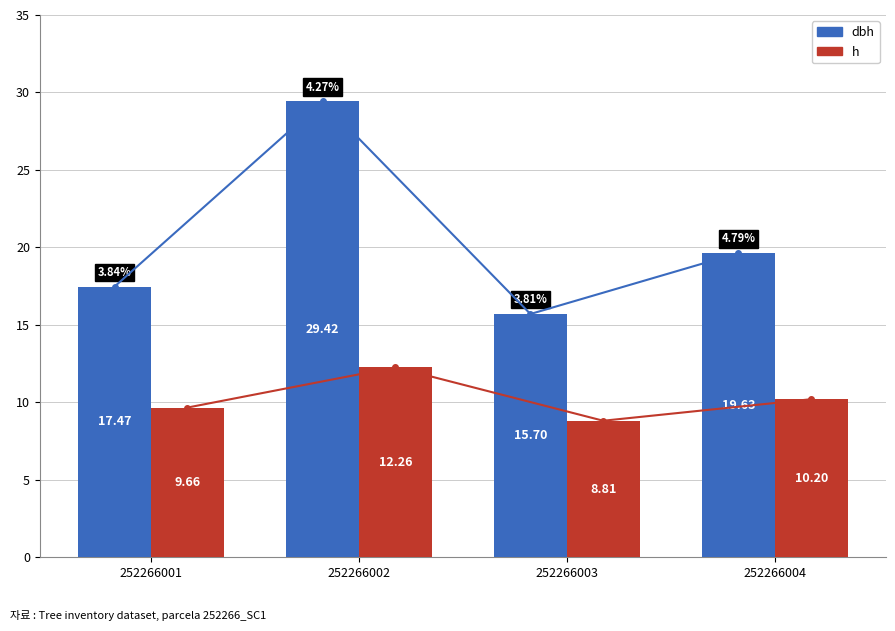

What is the difference between the maximum and minimum values in the h series?

3.4